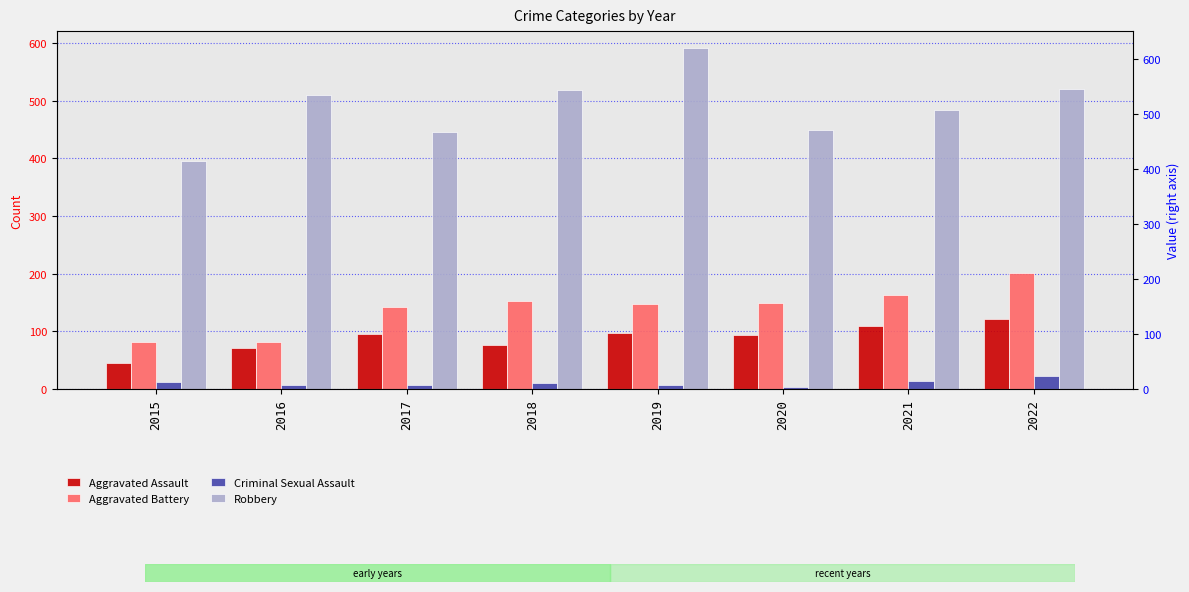

Which category has the lowest value across all series?

2020